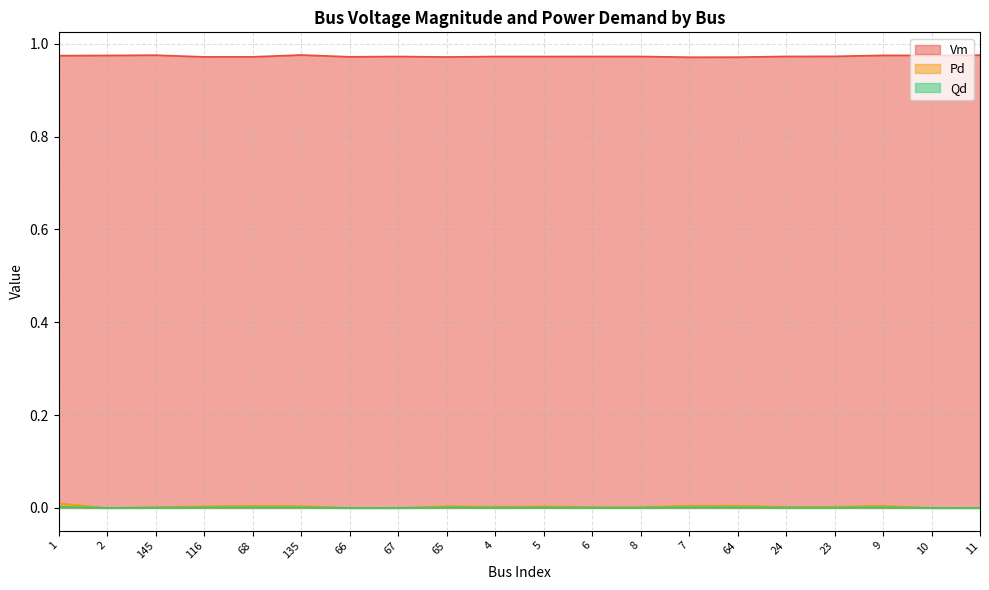

What is the difference between the highest and lowest values at 67?

1.0